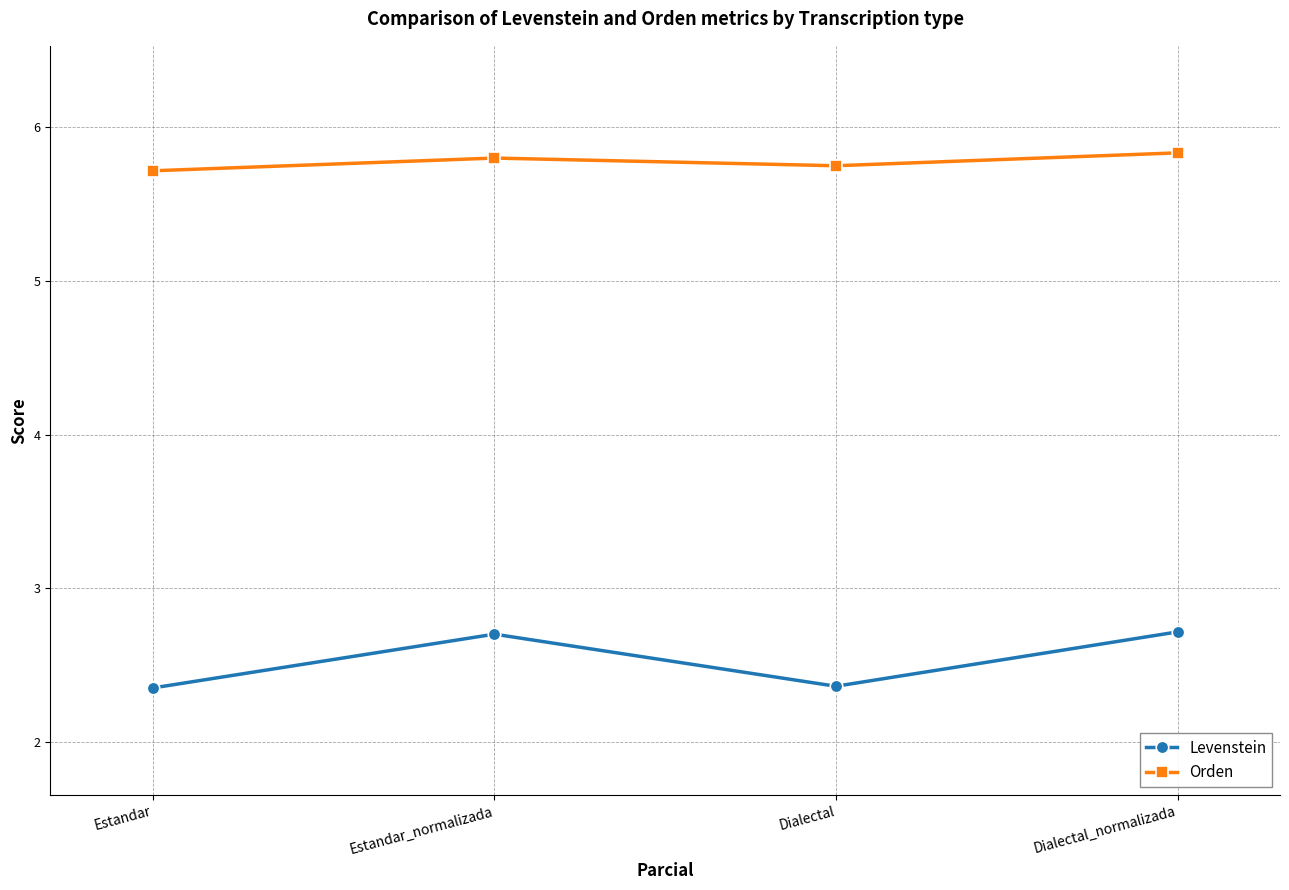

What is the sum of all Levenstein values?

10.1